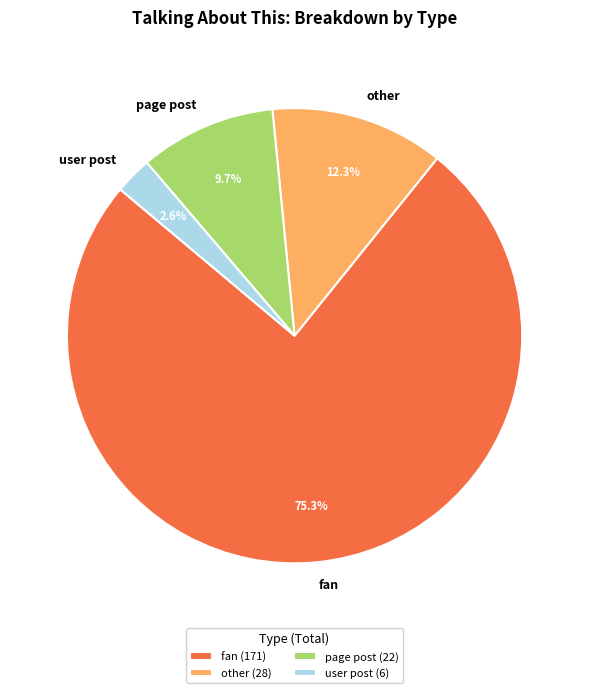

Is the sum of other and user post greater than half?

No